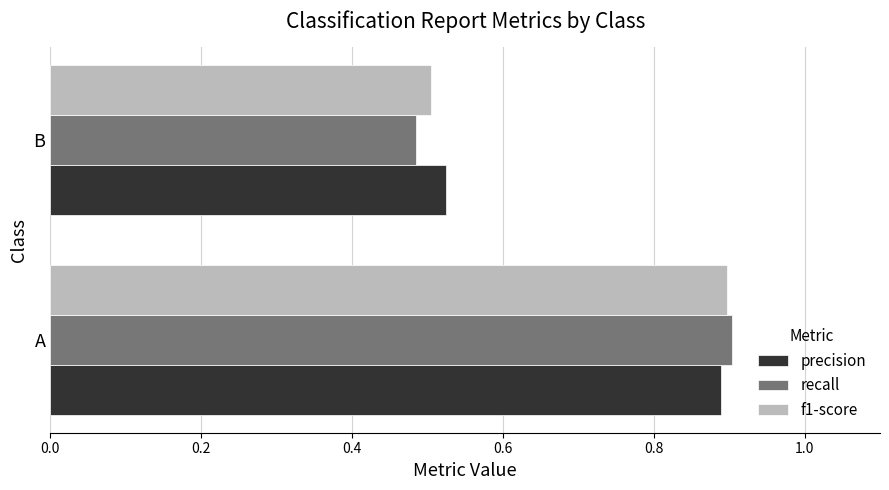

True or false: f1-score has a value of 0.6 at A.

False